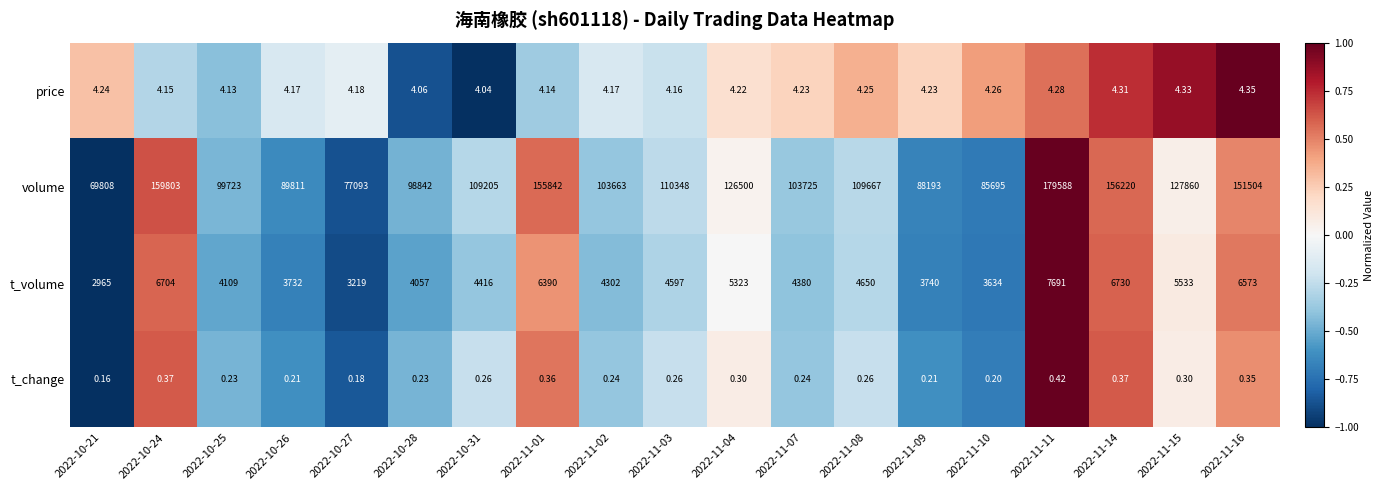

Which series has the largest total across all categories?

volume